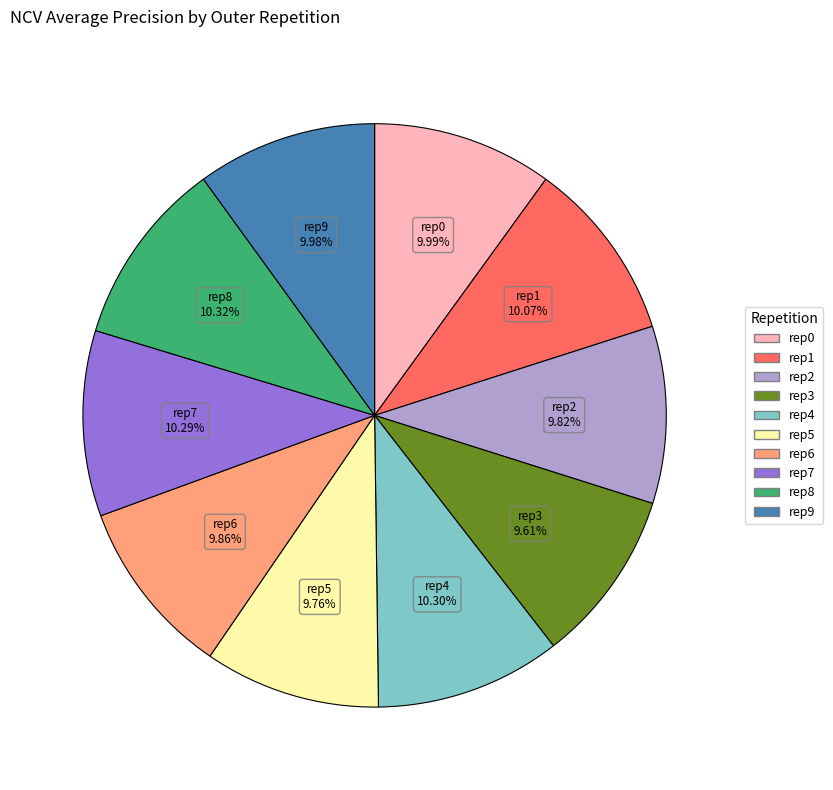

How many slices are in this pie chart?

10